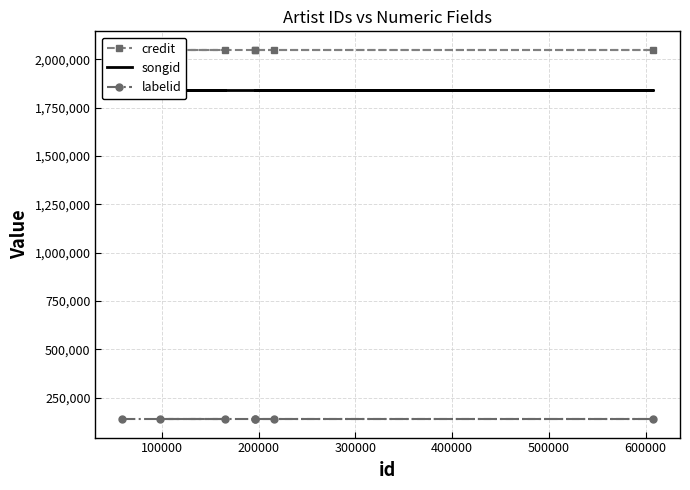

How many lines are shown in the chart?

3